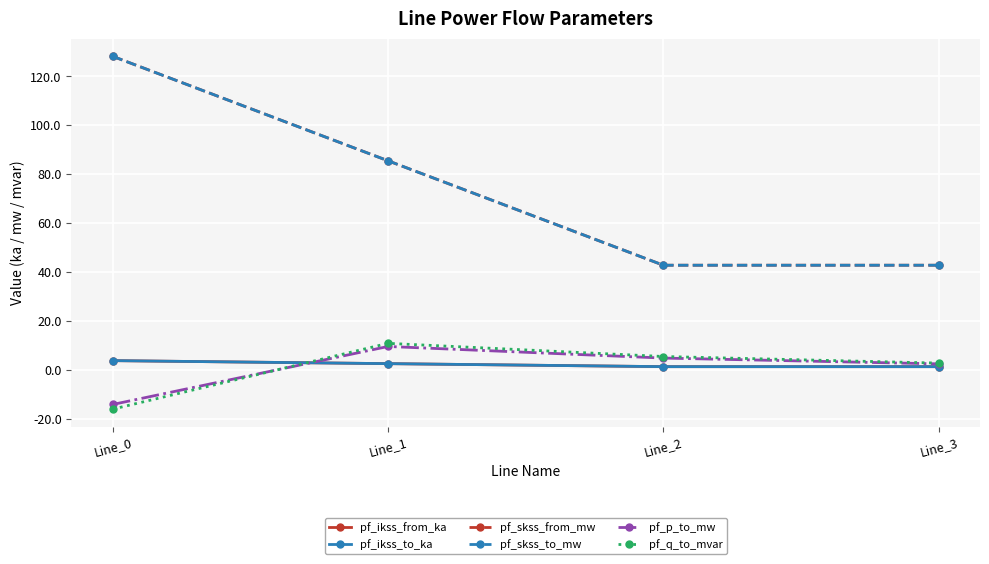

True or false: pf_skss_to_mw and pf_skss_from_mw intersect in this chart.

False